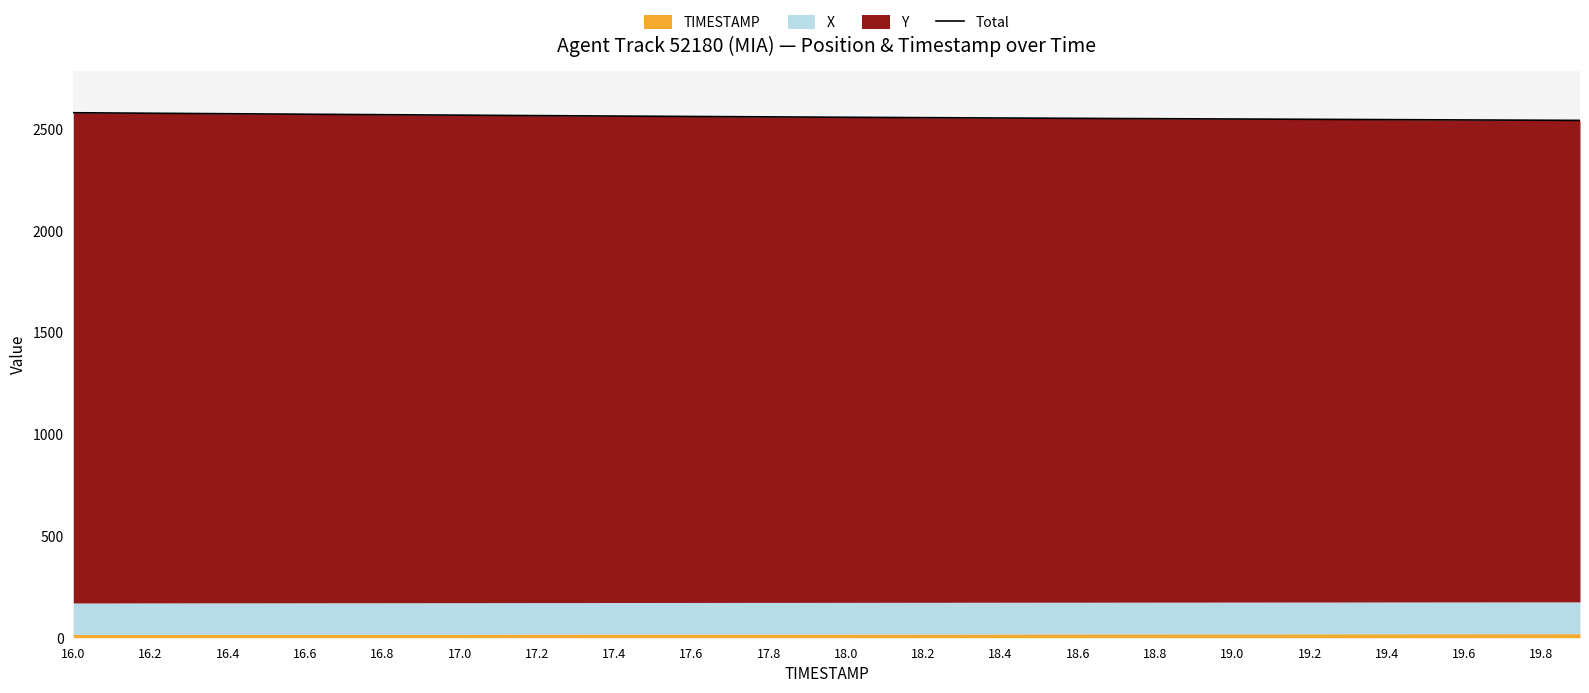

Reading left to right, transcribe all the data shown in this chart.

2581.0	2579.8	2578.5	2577.3	2576.1	2574.9	2573.7	2572.6	2571.4	2570.2	2569.1	2568.0	2566.9	2565.8	2564.7	2563.7	2562.6	2561.6	2560.6	2559.7	2558.7	2557.8	2556.9	2556.0	2555.1	2554.3	2553.4	2552.6	2551.8	2551.0	2550.2	2549.4	2548.6	2547.9	2547.1	2546.4	2545.6	2544.9	2544.1	2543.4